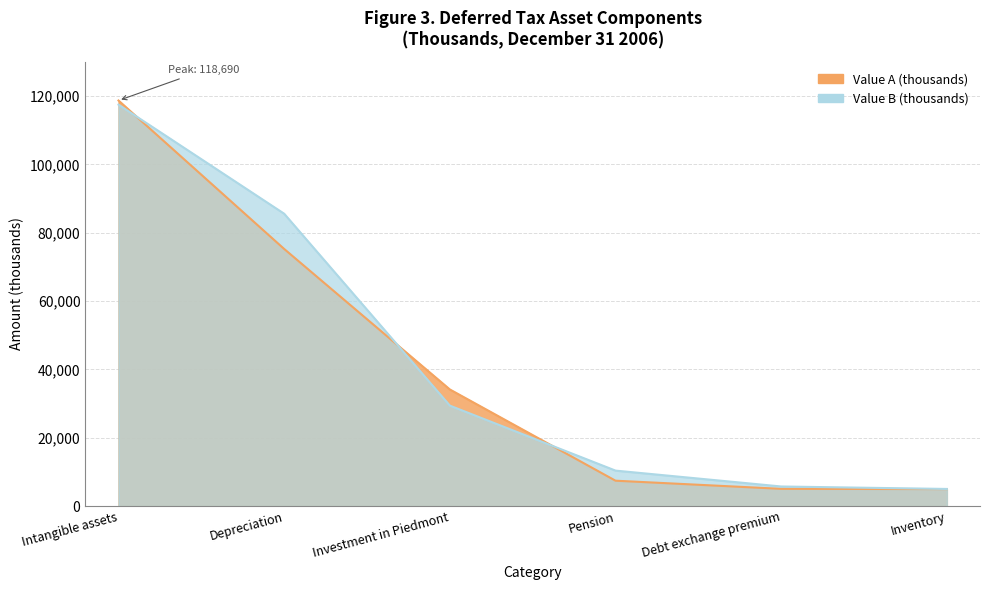

Rank the series at Depreciation from highest to lowest value.

Value B (thousands), Value A (thousands)